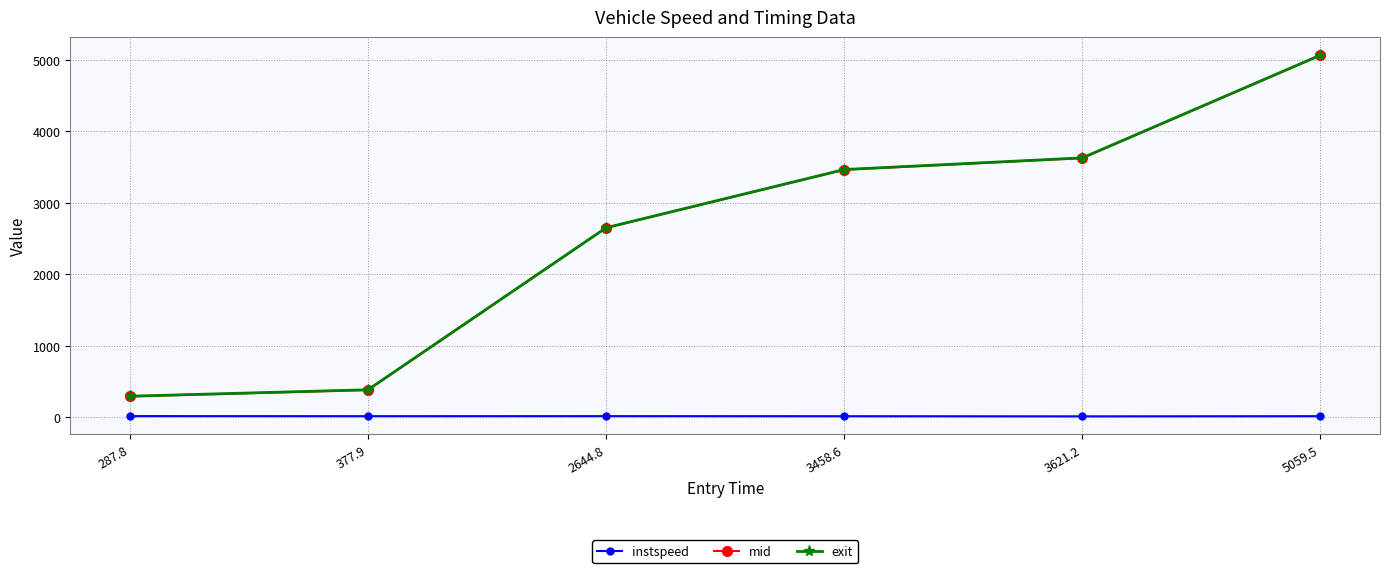

What is the average value of the exit series?

2580.4